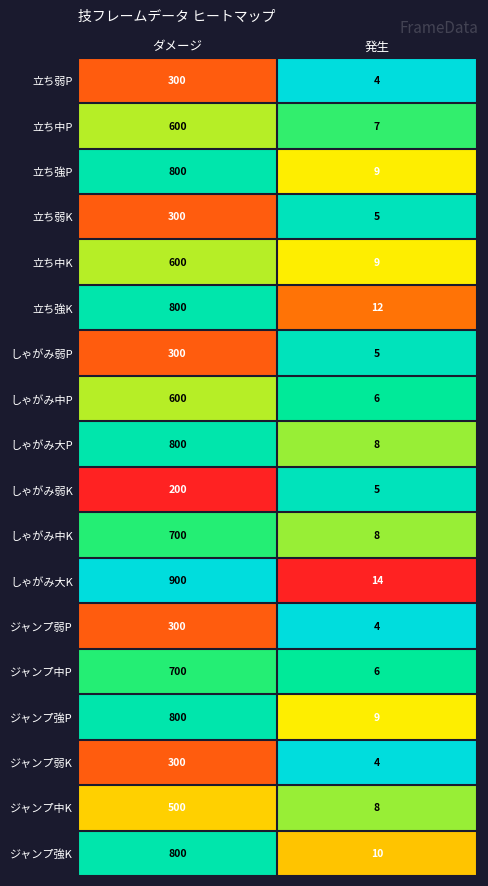

The value of 立ち弱K at ダメージ is 300. True or false?

True